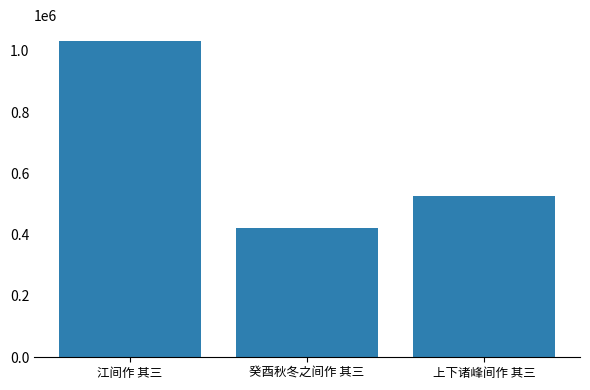

Which label corresponds to the largest value in the chart?

江间作 其三